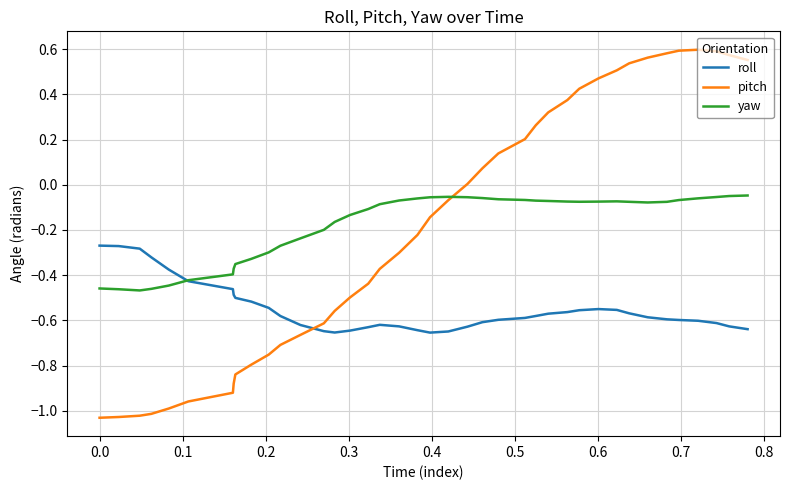

After their last crossing, which series has the higher values: pitch or roll?

pitch